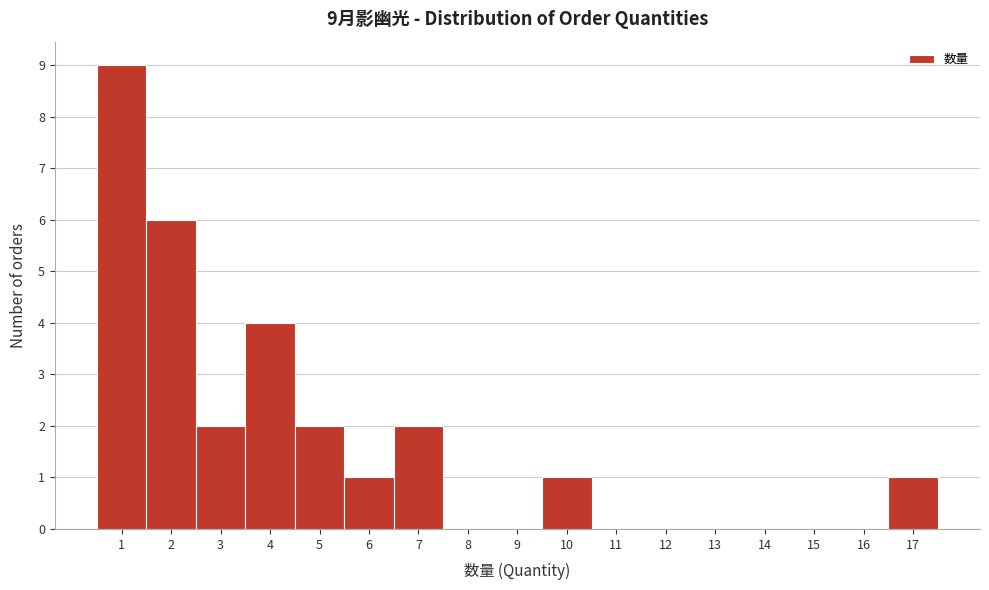

Over which range of the x-axis is the bar tallest?

0.5 to 1.5